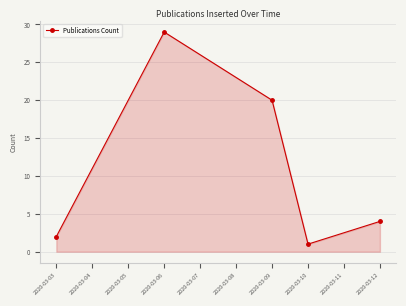

What is the sum of all values?

56